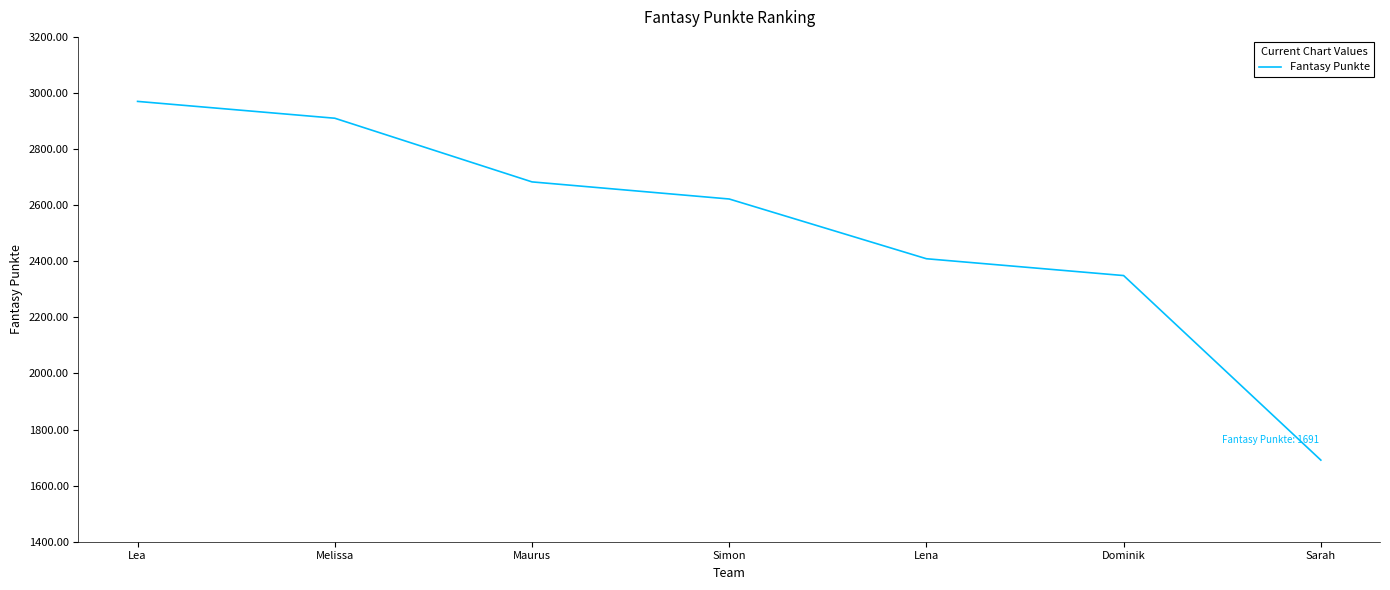

Count the number of categories in the chart.

7